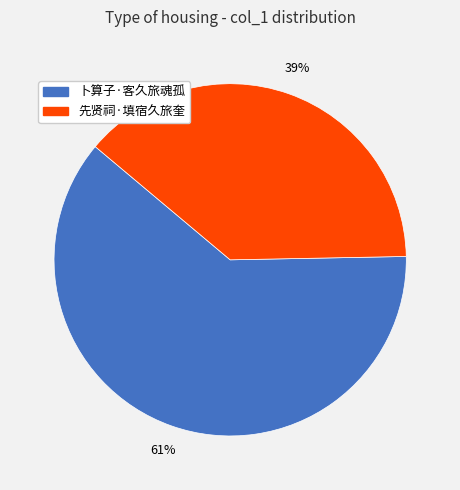

Approximately how many times larger is the value at 卜算子·客久旅魂孤 compared to 先贤祠·填宿久旅奎?

1.6